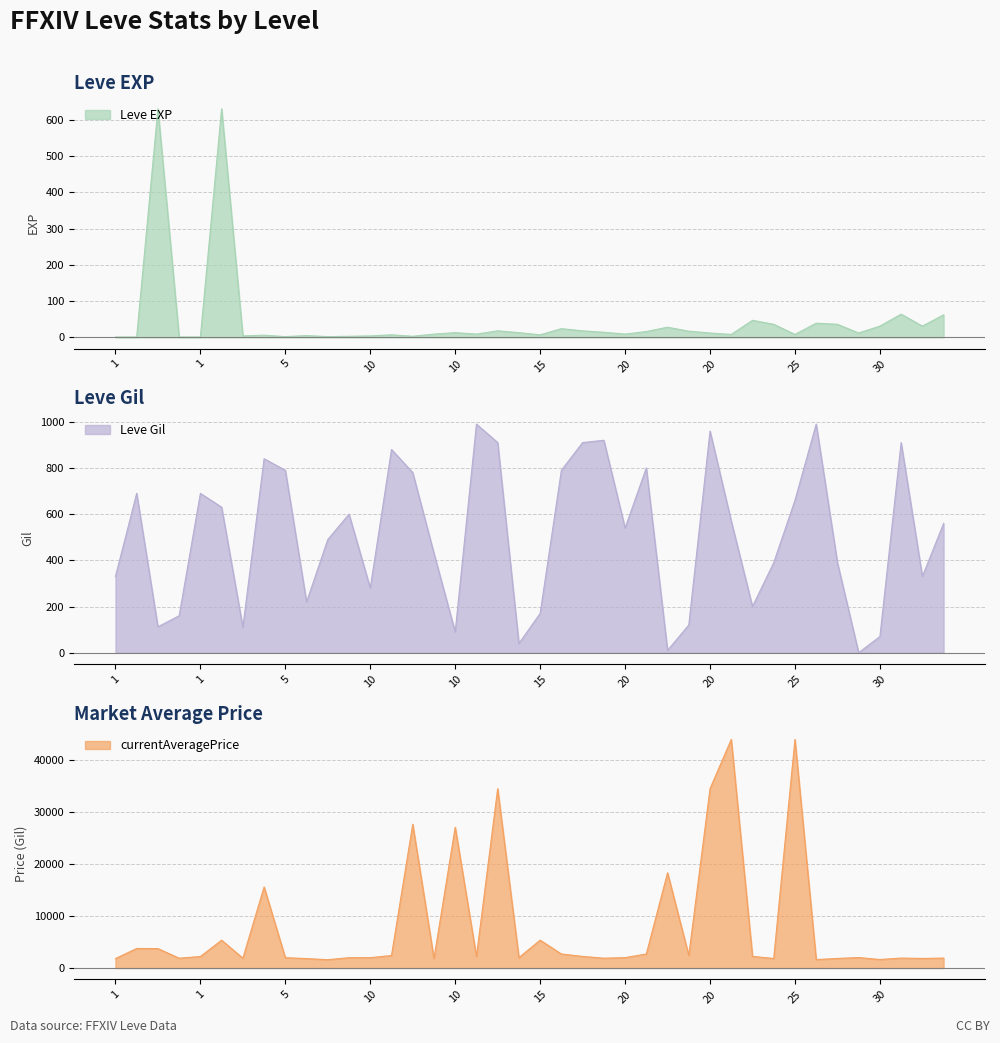

What is the highest value of the currentAveragePrice series?

44023